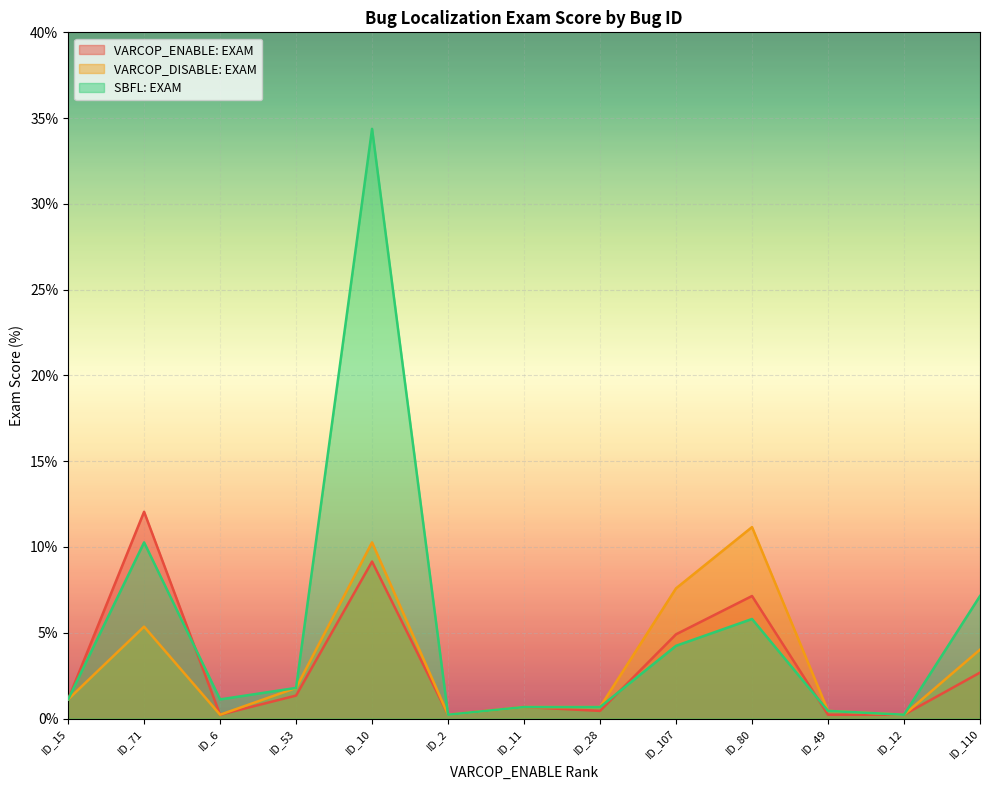

True or false: VARCOP_DISABLE: EXAM has a value of 0.3 at ID_6.

False